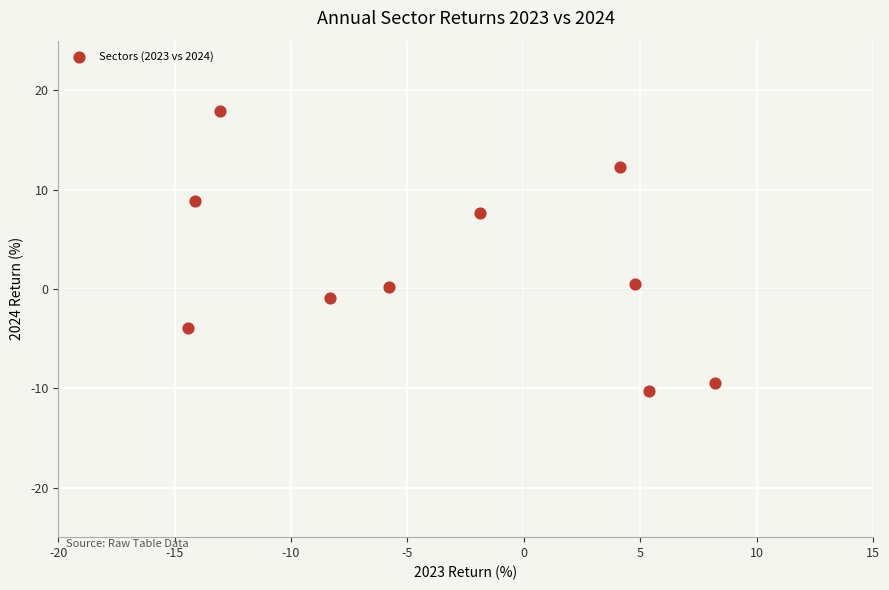

What is the range of Y values (max minus min)?

28.2